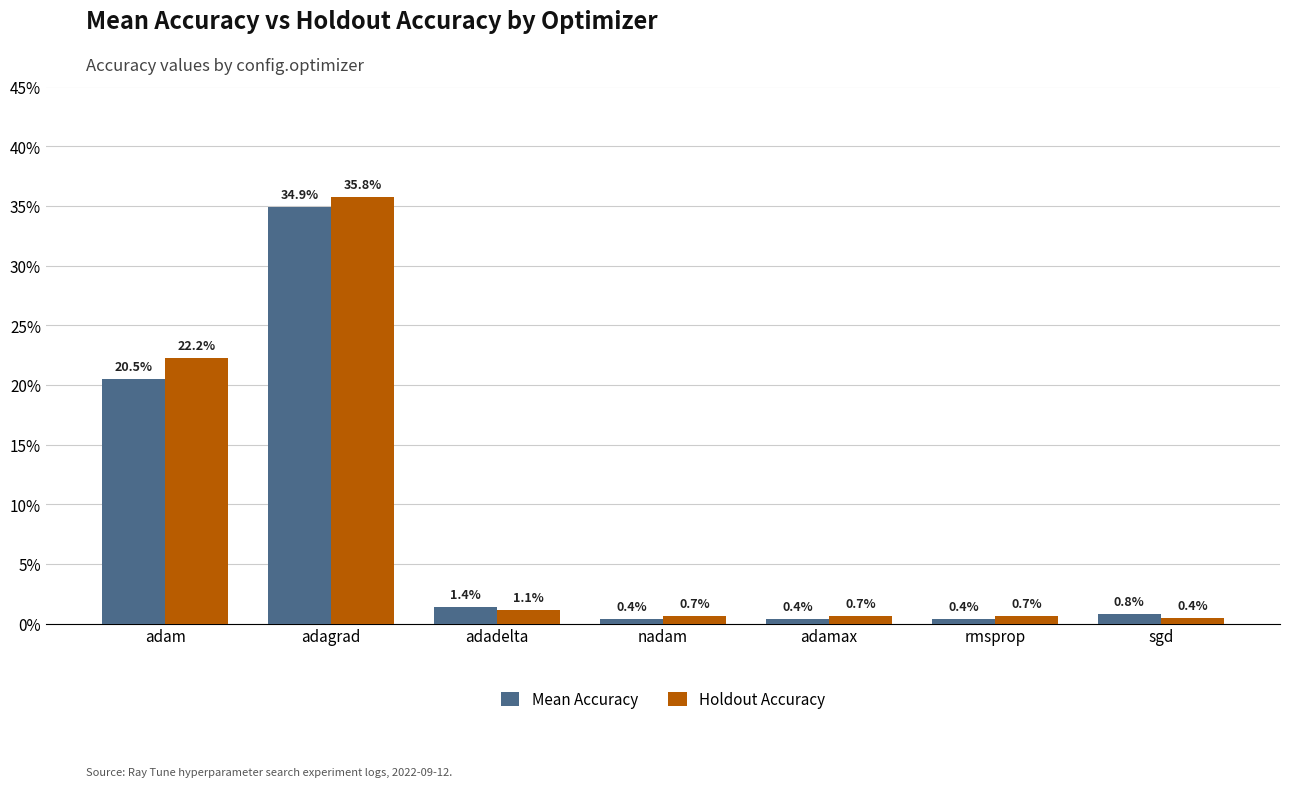

The value of Holdout Accuracy at adadelta is 0.0. True or false?

False